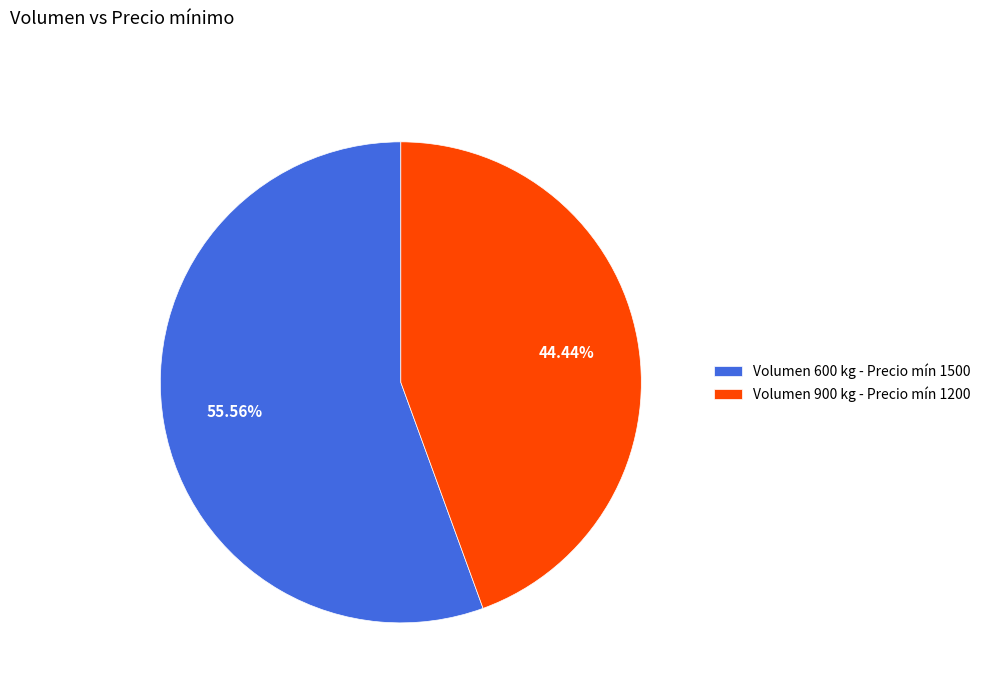

Does any single category account for the majority?

Yes